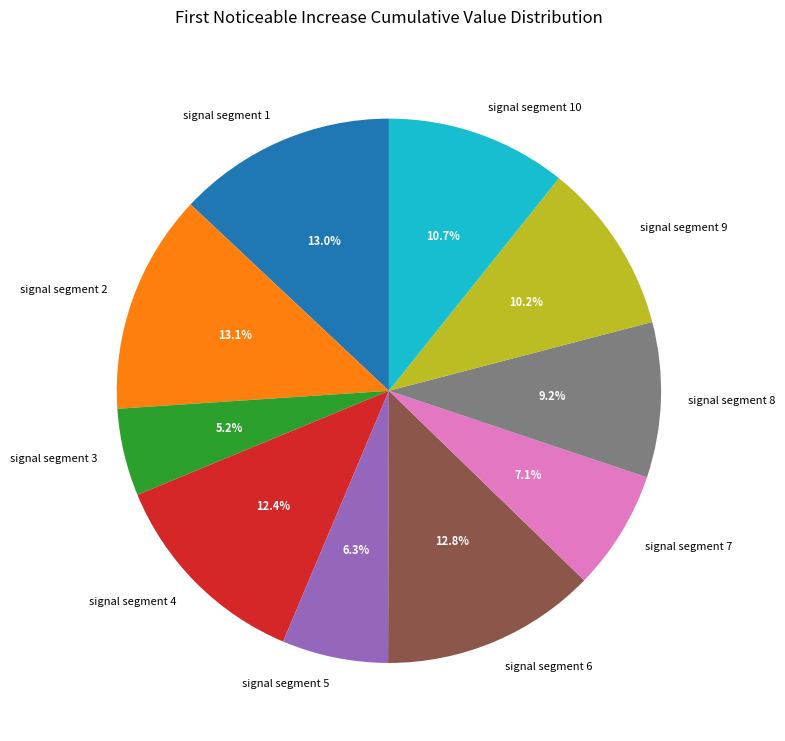

Is there a majority slice in this chart?

No